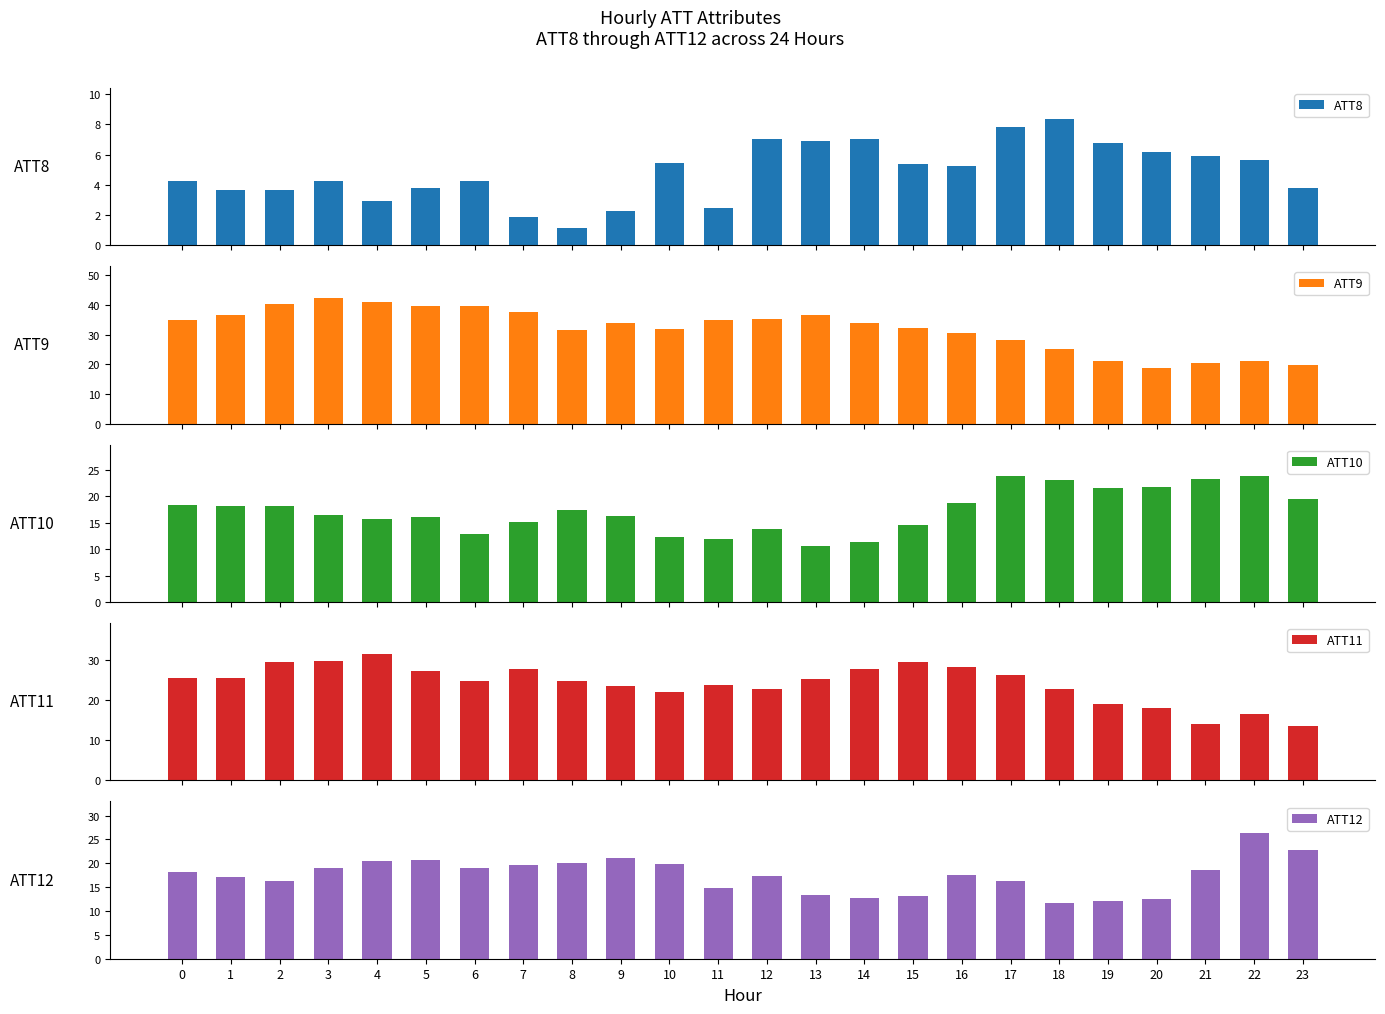

What are all the series names shown in the legend?

ATT8, ATT9, ATT10, ATT11, ATT12